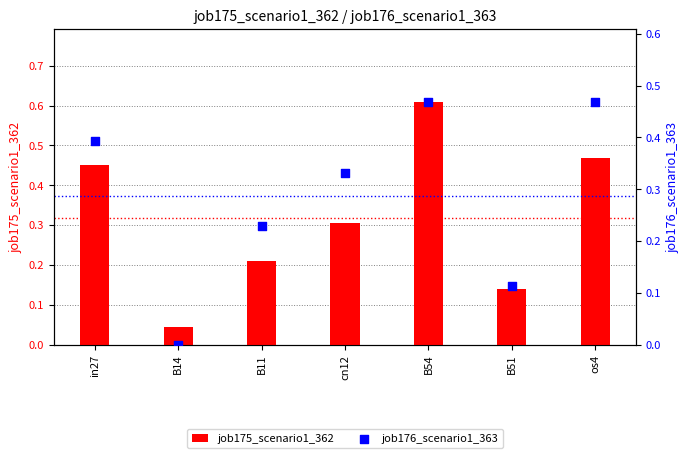

Which series reaches the minimum Y coordinate?

job176_scenario1_363